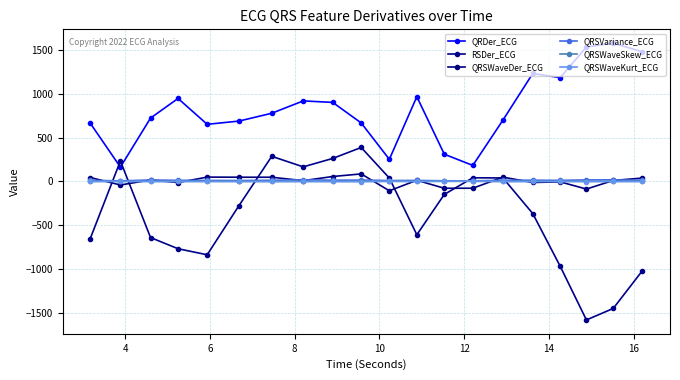

What are all the series names shown in the legend?

QRDer_ECG, RSDer_ECG, QRSWaveDer_ECG, QRSVariance_ECG, QRSWaveSkew_ECG, QRSWaveKurt_ECG